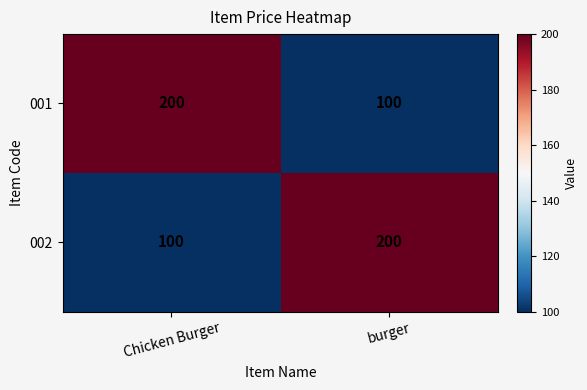

What is the sum of all 002 values?

300